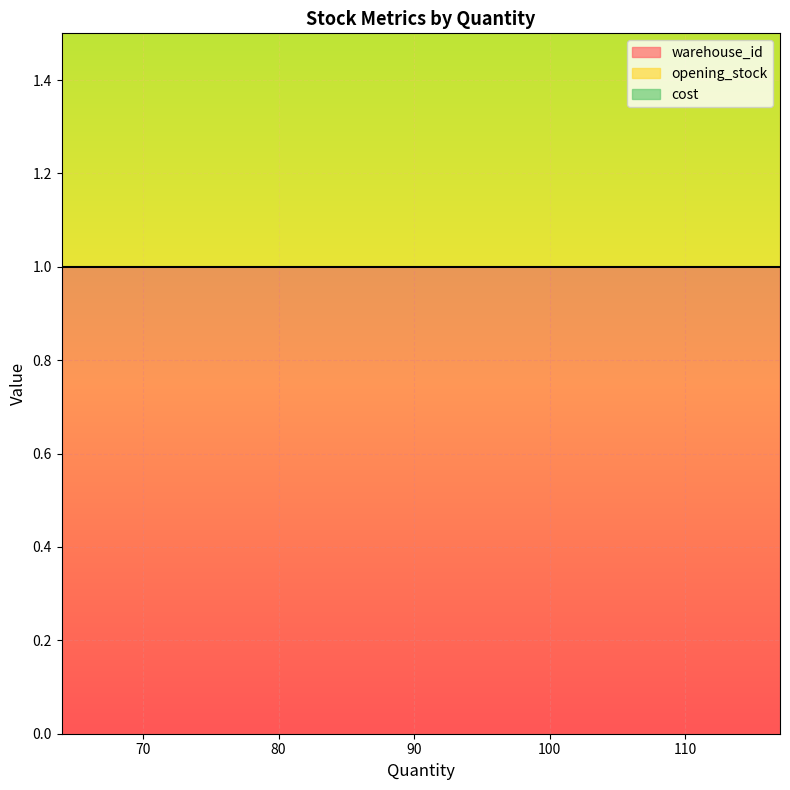

What are all the series names shown in the legend?

warehouse_id, opening_stock, cost